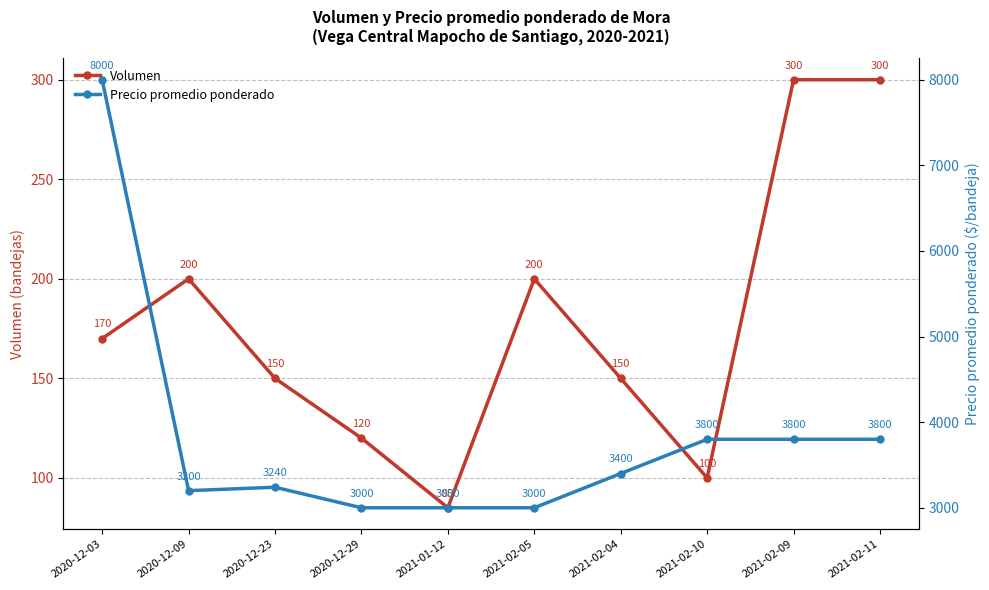

Rank the series by their maximum value, from highest to lowest.

Precio promedio ponderado, Volumen